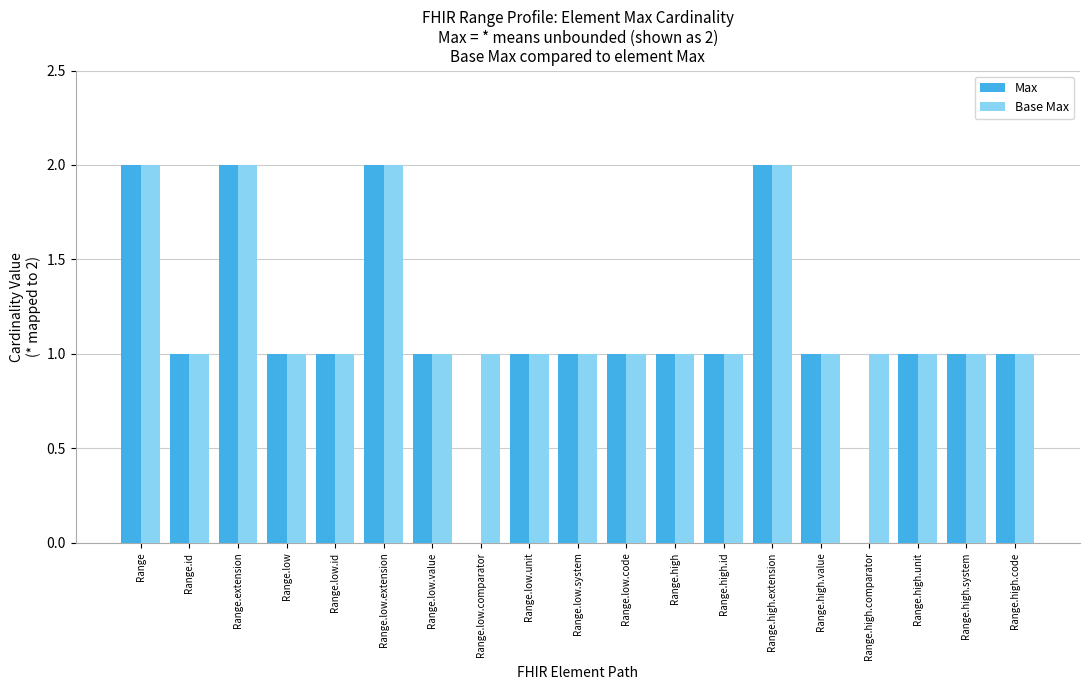

What is the sum of all Max values?

21